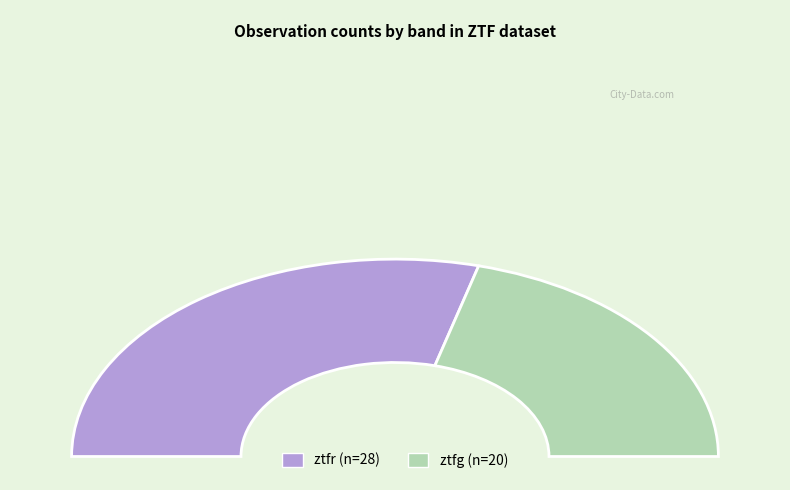

To the nearest percent, what is the combined percentage of ztfg and ztfr?

100%